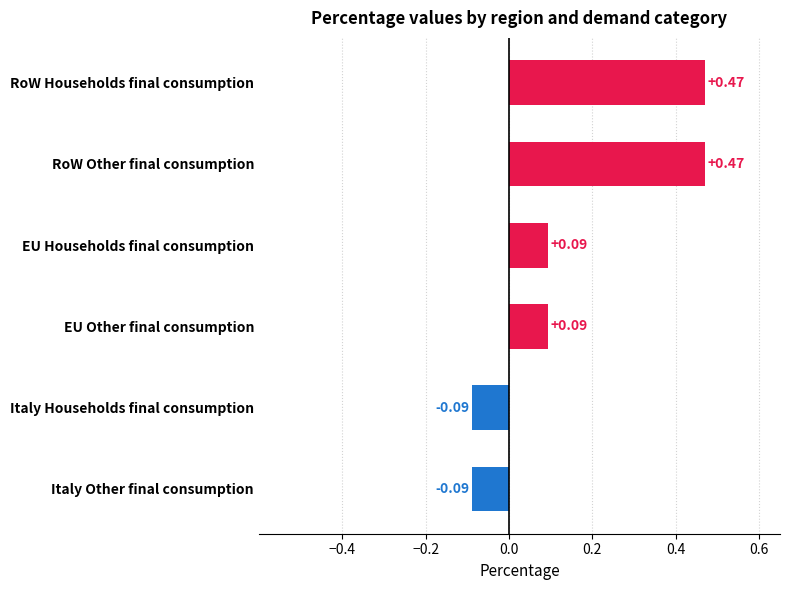

Which has a higher value, EU Households final consumption or Italy Other final consumption?

EU Households final consumption